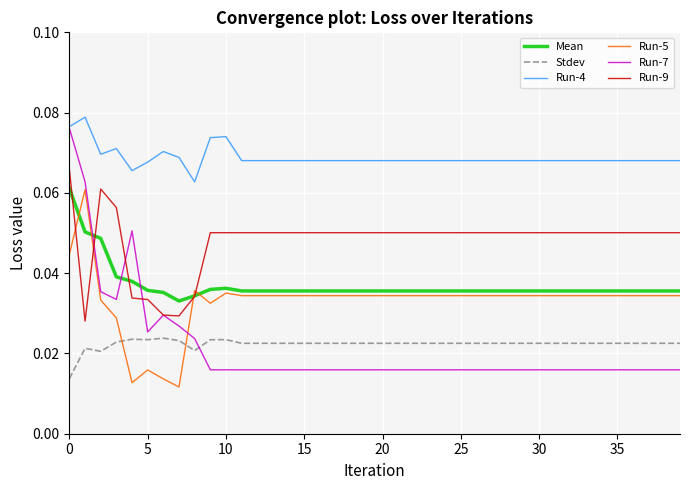

Which series ends up on top after the final intersection of Stdev and Run-7?

Stdev